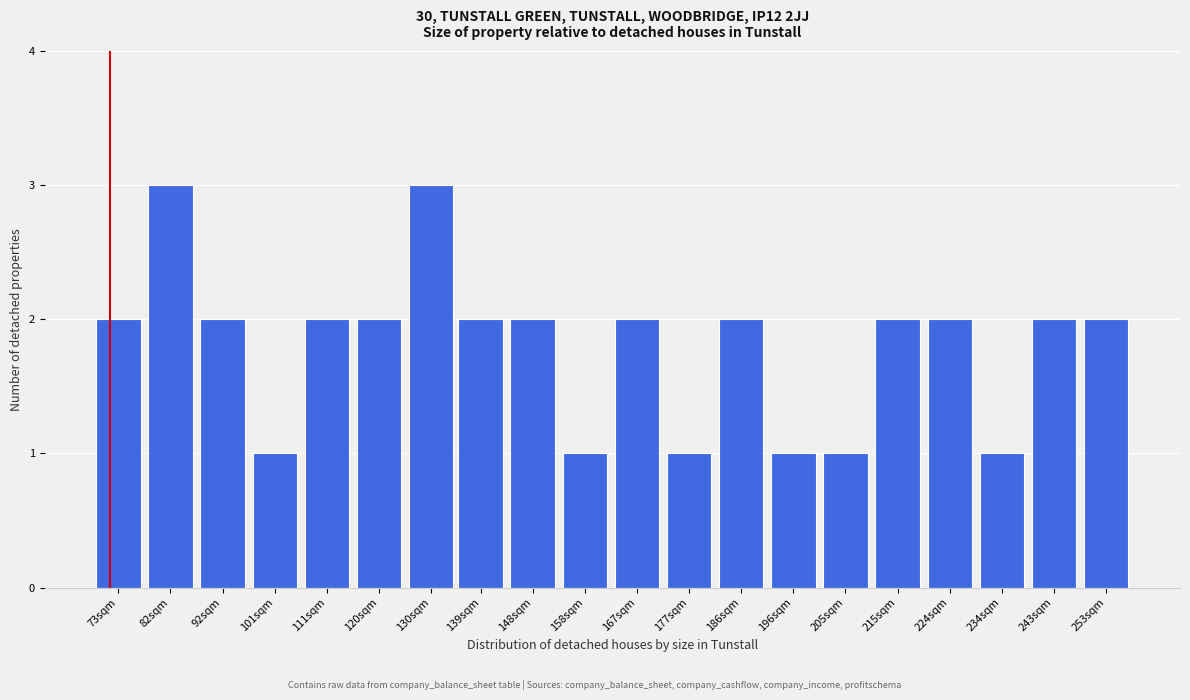

Reading left to right, transcribe all the data shown in this chart.

73sqm=2	82sqm=3	92sqm=2	101sqm=1	111sqm=2	120sqm=2	130sqm=3	139sqm=2	148sqm=2	158sqm=1	167sqm=2	177sqm=1	186sqm=2	196sqm=1	205sqm=1	215sqm=2	224sqm=2	234sqm=1	243sqm=2	253sqm=2